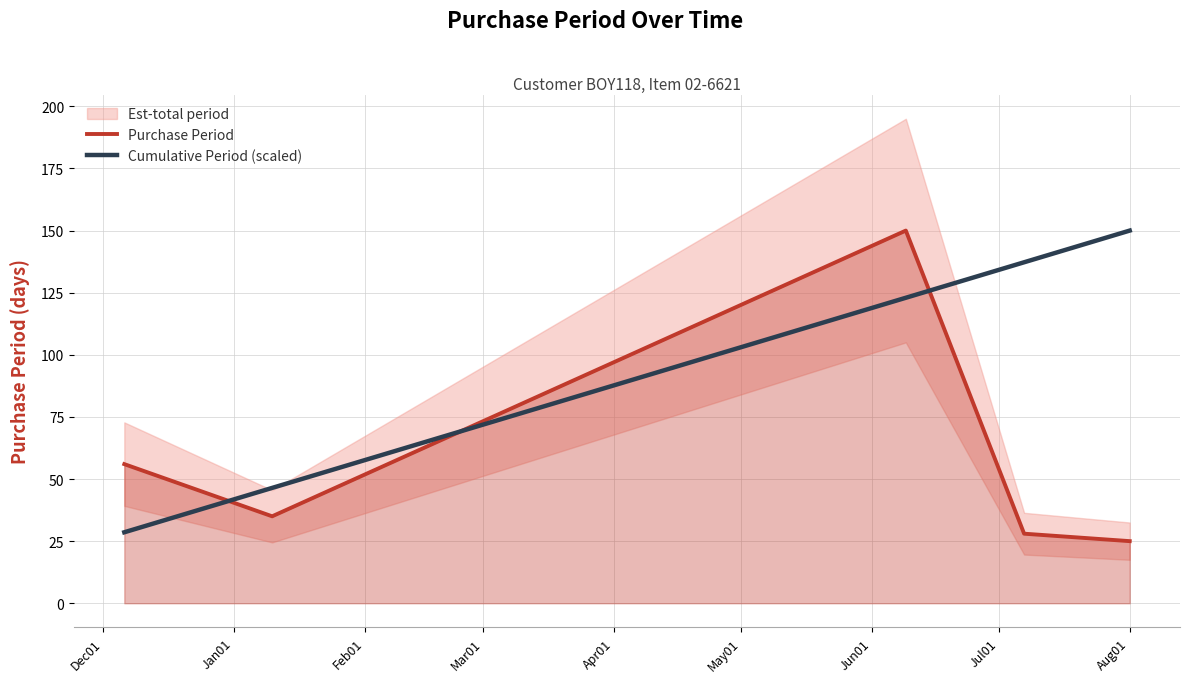

Which series ends up on top after the final intersection of Cumulative Period (scaled) and Purchase Period?

Cumulative Period (scaled)